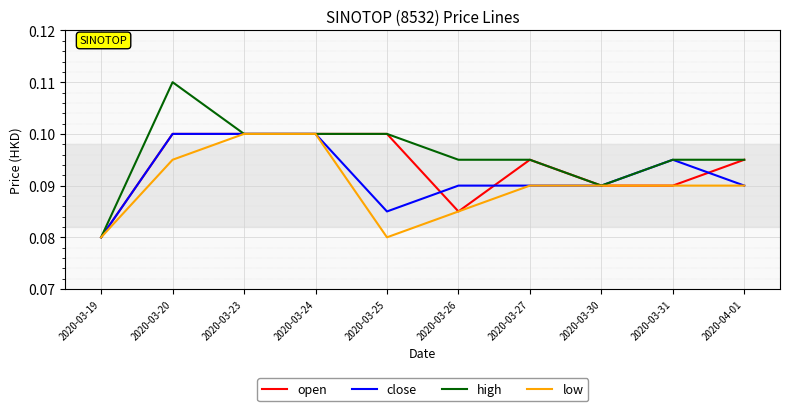

Which series changed the most between 2020-03-20 and 2020-03-31?

high